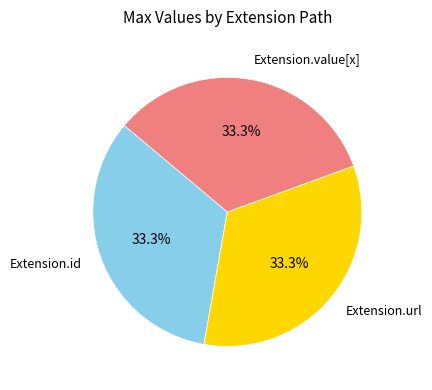

Is there a majority slice in this chart?

No